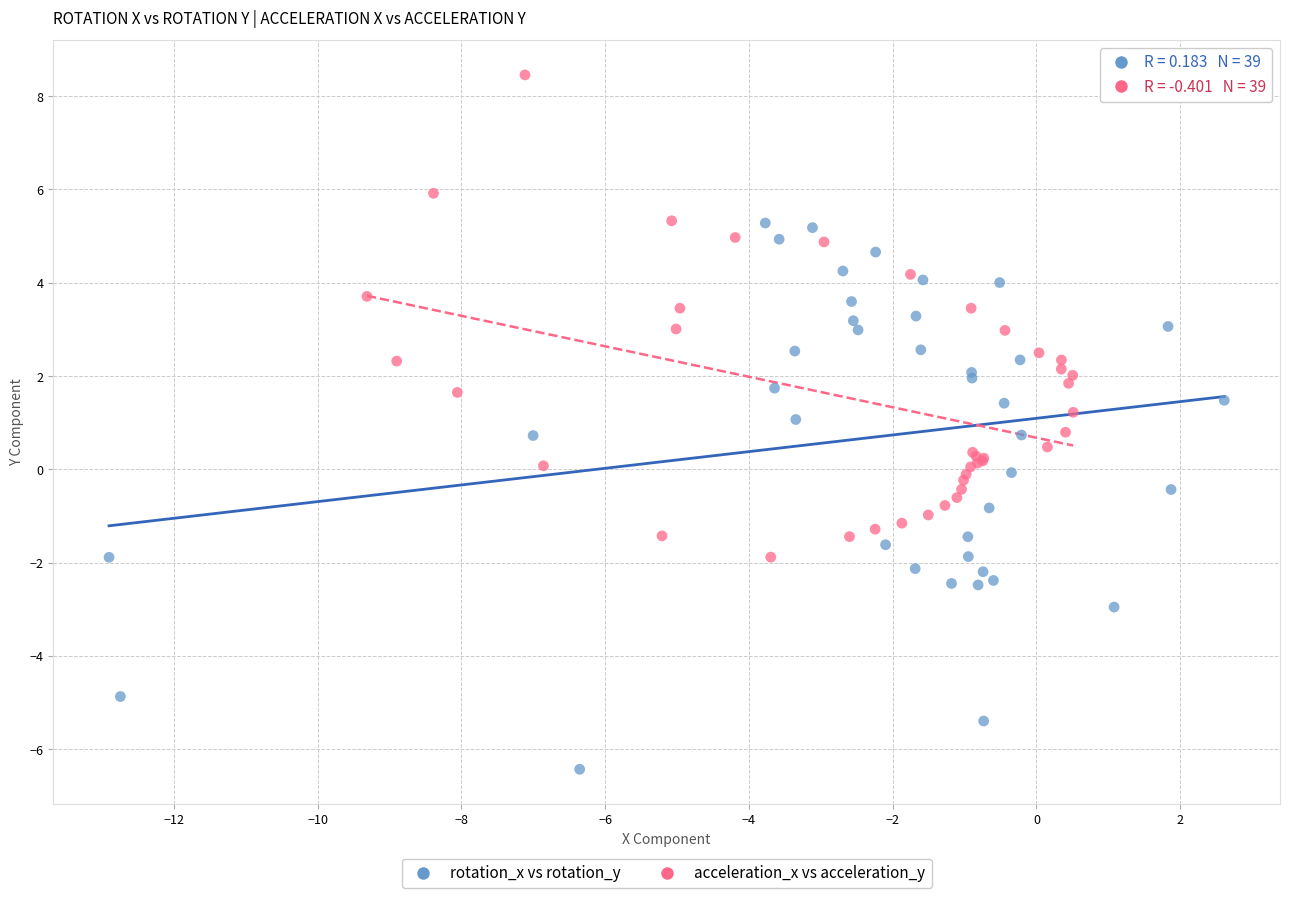

Which series reaches the minimum Y coordinate?

rotation_x vs rotation_y